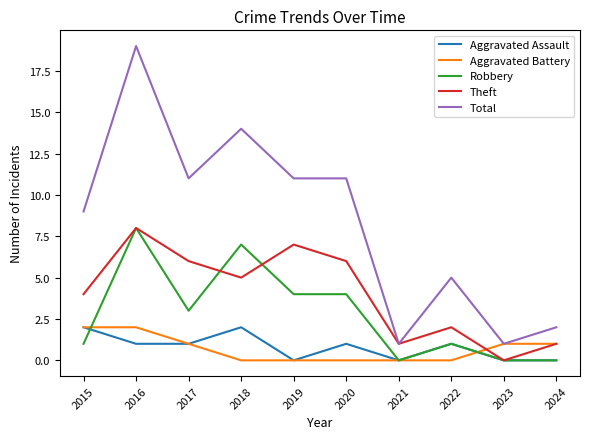

Is the value of Aggravated Battery at 2015 greater than the value of Theft at 2023?

Yes